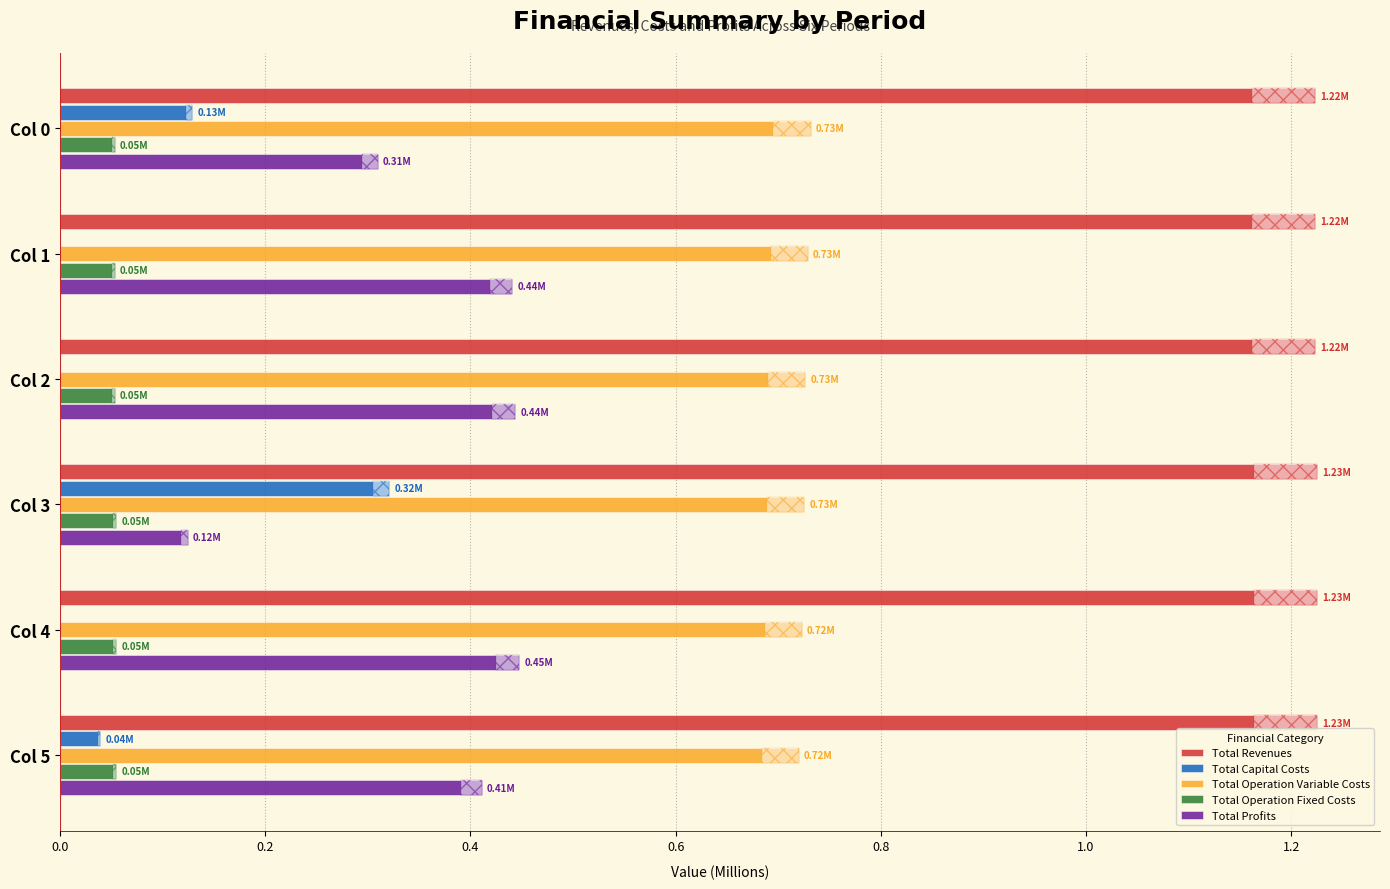

The Total Operation Variable Costs series shows 0.7 at Col 2. True or false?

True